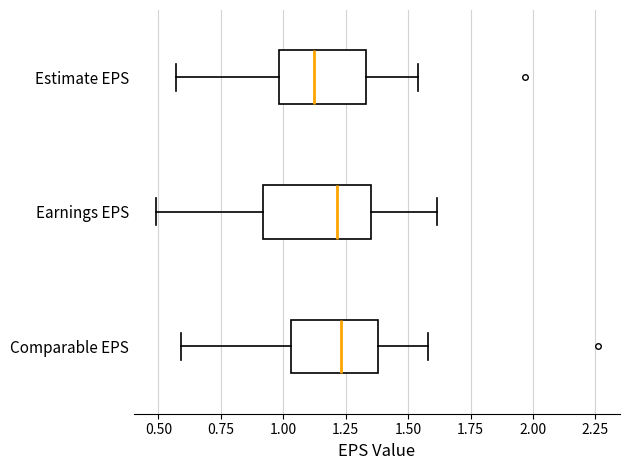

Where is the left edge of the box for Estimate EPS on the x-axis? The values are not printed on the chart, so give them approximately, as read against the axis.

1.00